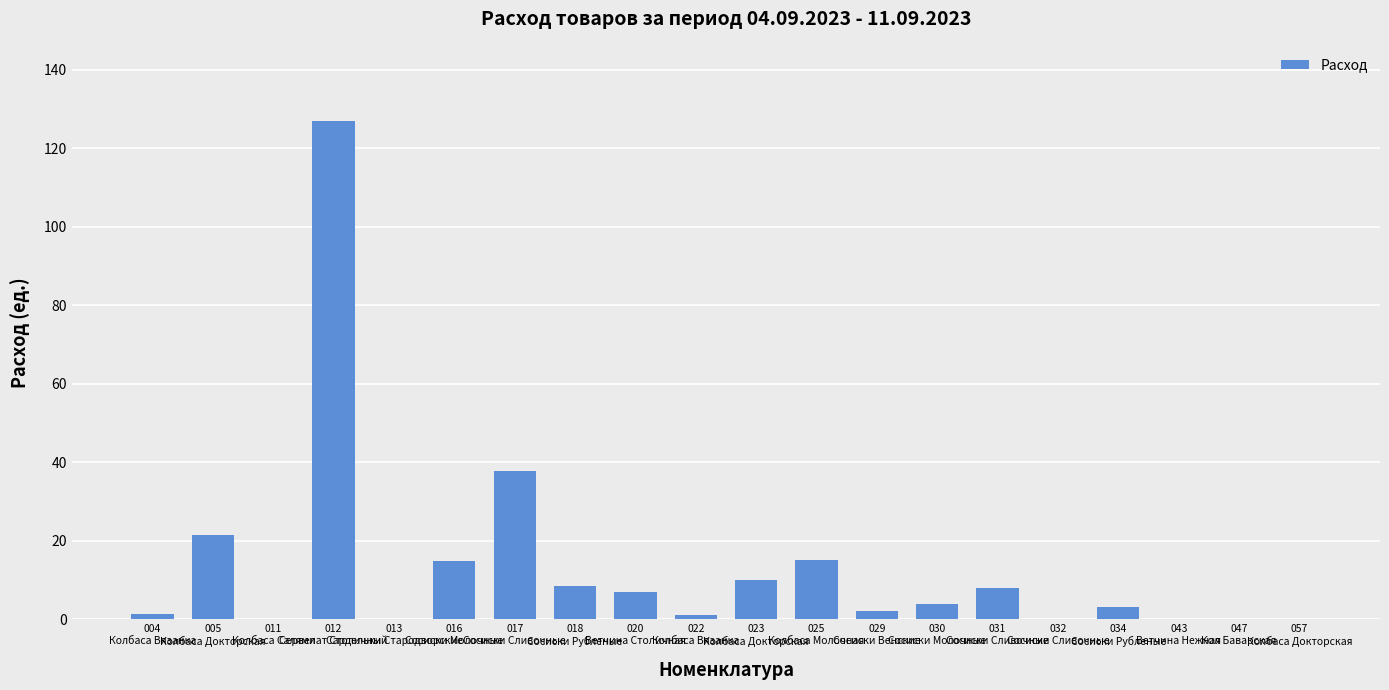

Count the number of categories in the chart.

20